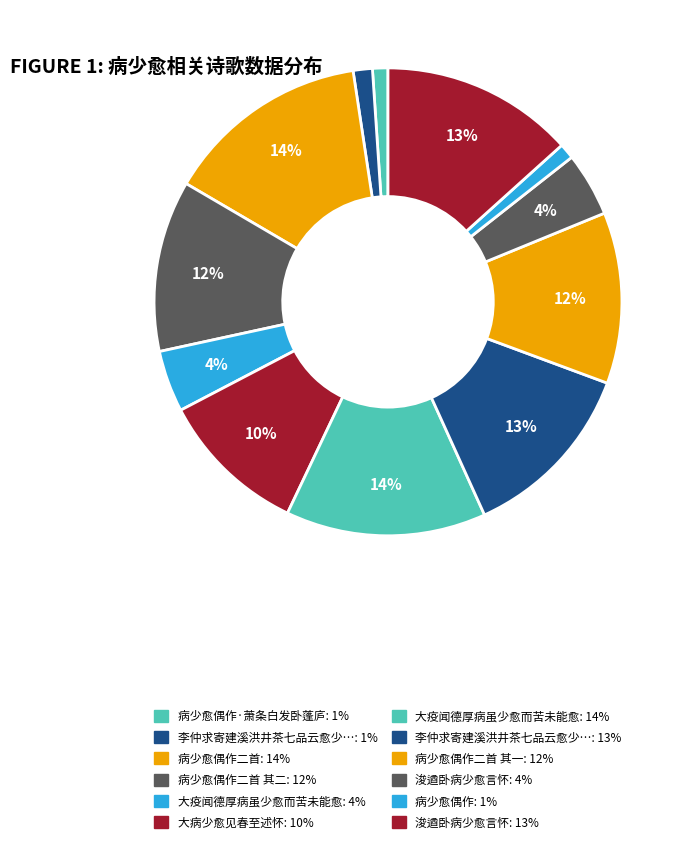

Count the number of slices in the pie.

12